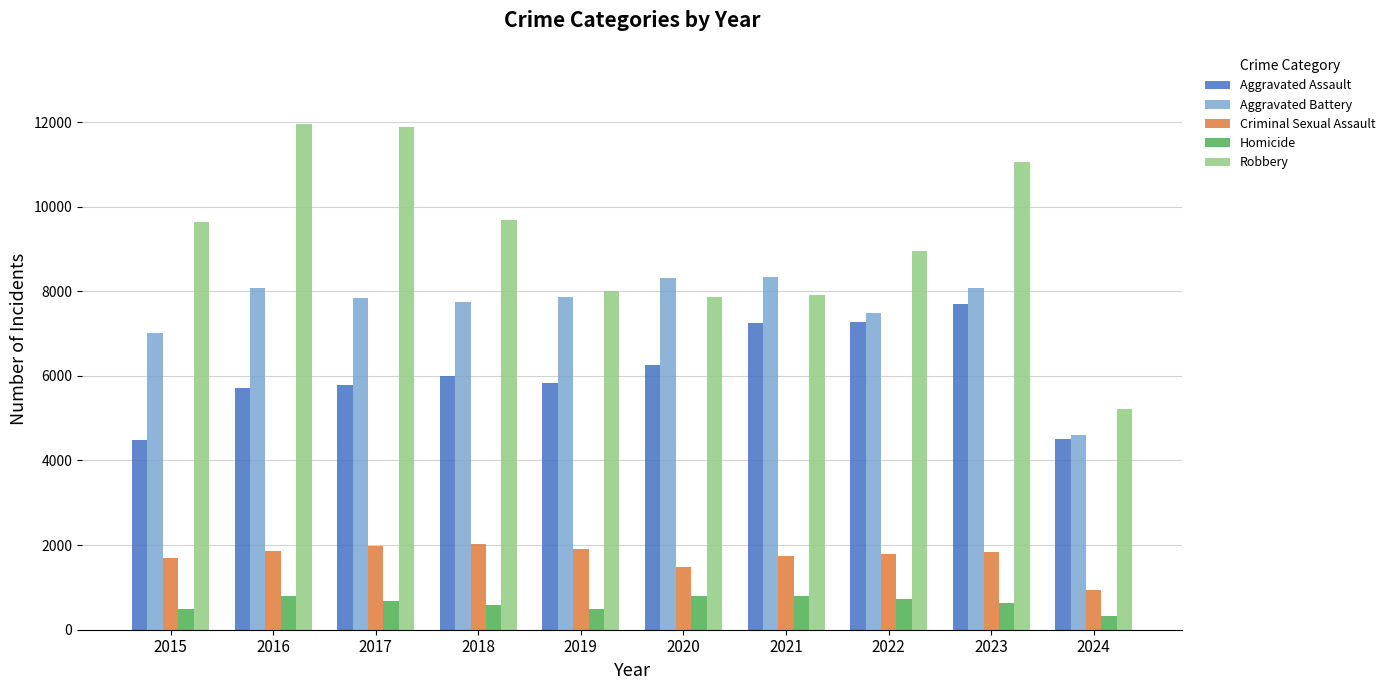

The Robbery series shows 7995 at 2019. True or false?

True